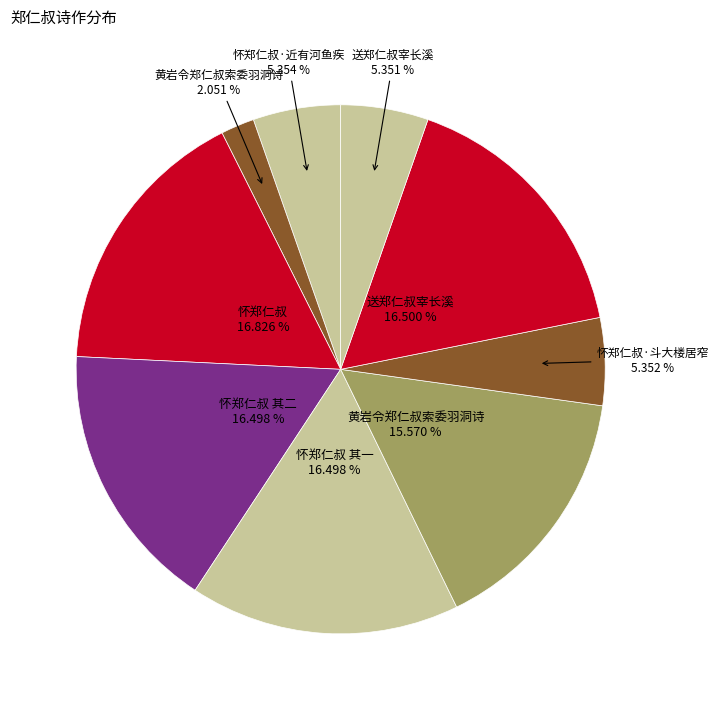

How many segments does this pie chart have?

9